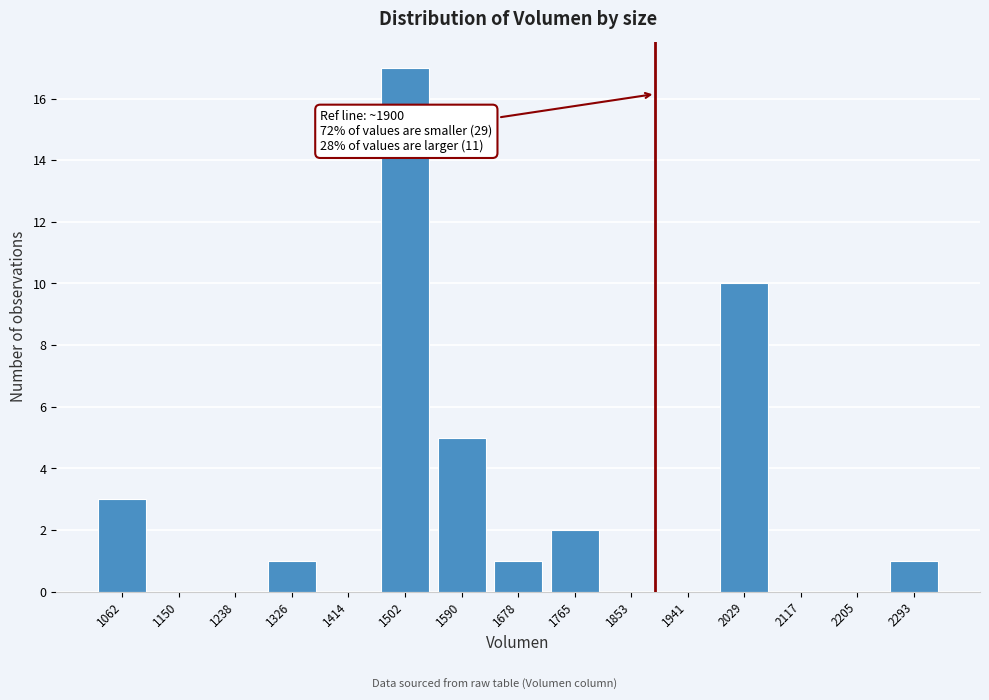

Reading left to right, transcribe all the data shown in this chart.

1062=3	1150=0	1238=0	1326=1	1414=0	1502=17	1590=5	1678=1	1765=2	1853=0	1941=0	2029=10	2117=0	2205=0	2293=1